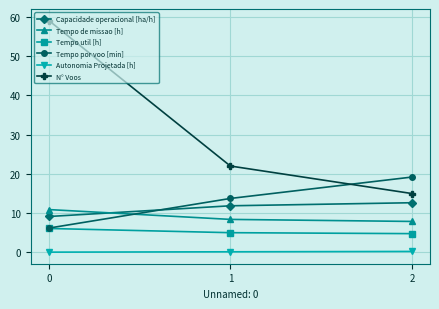

At 2, list the series in order from smallest to largest.

Autonomia Projetada [h], Tempo util [h], Tempo de missao [h], Capacidade operacional [ha/h], N° Voos, Tempo por voo [min]